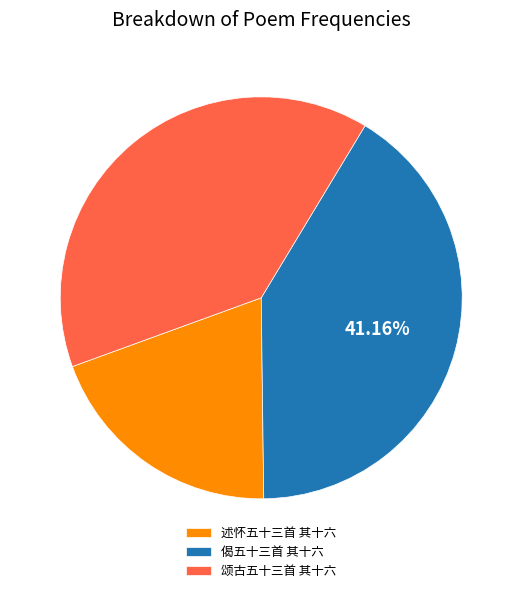

To the nearest percent, what is the difference between the 述怀五十三首 其十六 and 颂古五十三首 其十六 slice percentages?

20%